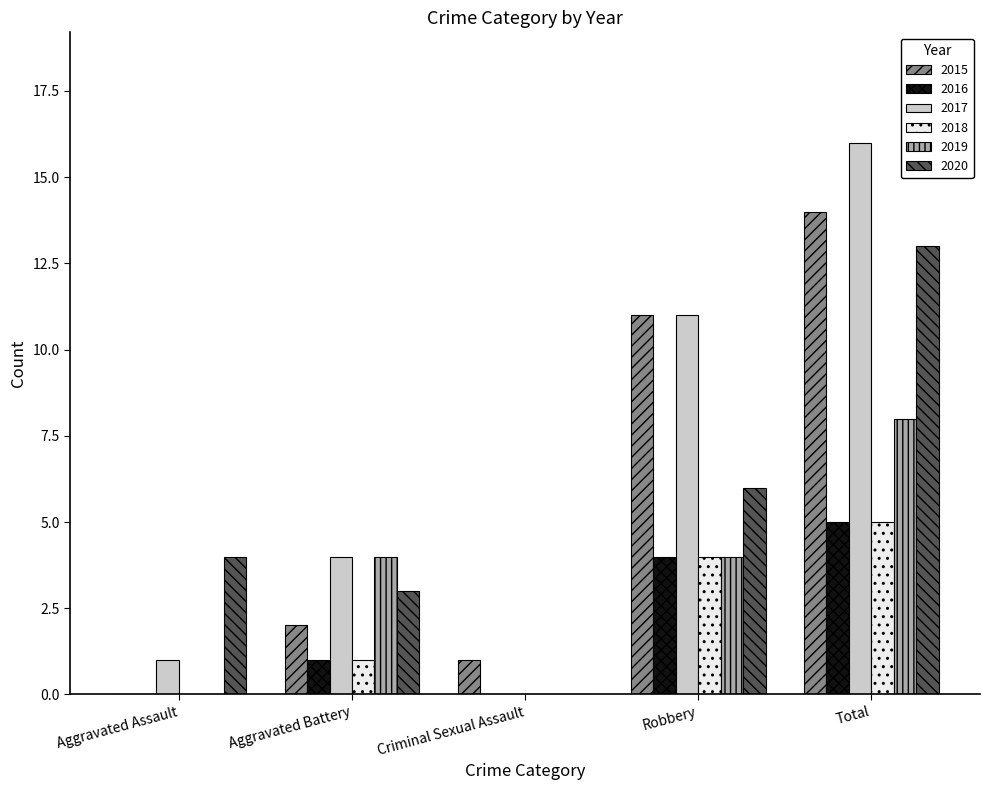

Reading right to left, list all the values displayed in this chart.

2015: 14	11	1	2	0
2016: 5	4	0	1	0
2017: 16	11	0	4	1
2018: 5	4	0	1	0
2019: 8	4	0	4	0
2020: 13	6	0	3	4